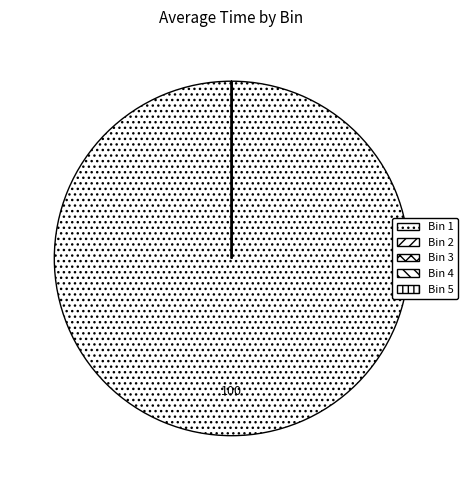

Which slice is the smallest?

Bin 2